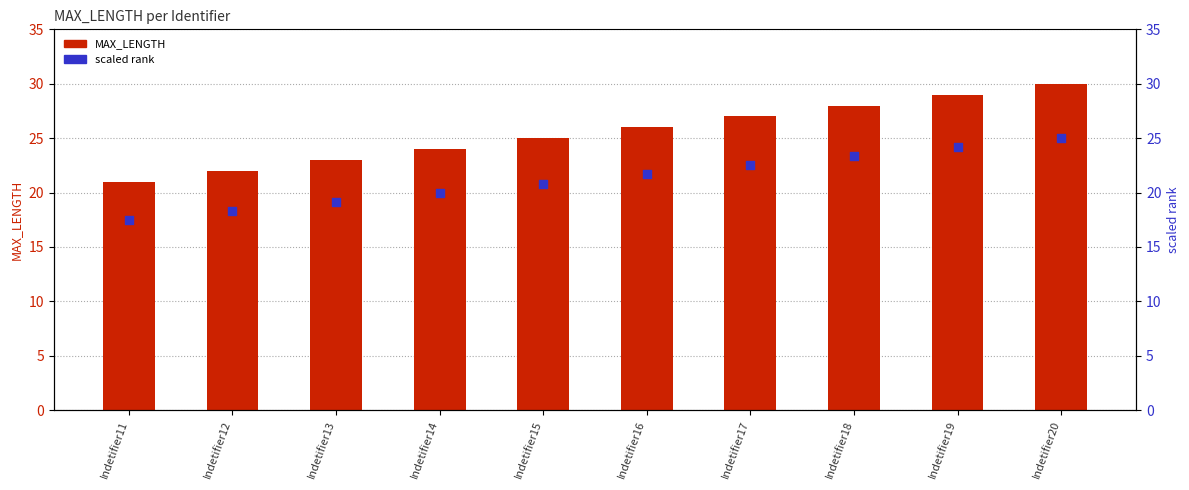

At how many categories does at least one series exceed 20?

10